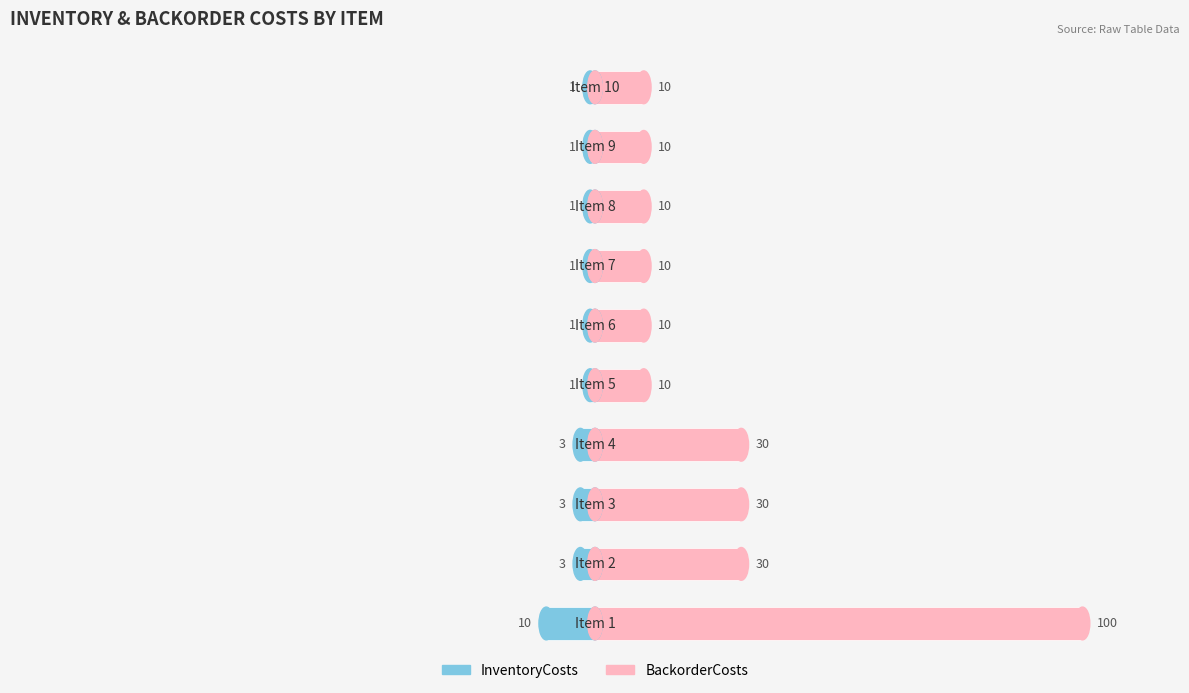

Reading left to right, list all the values displayed in this chart.

InventoryCosts: 0=-10	1=-3	2=-3	3=-3	4=-1	5=-1	6=-1	7=-1	8=-1	9=-1
BackorderCosts: 0=100	1=30	2=30	3=30	4=10	5=10	6=10	7=10	8=10	9=10